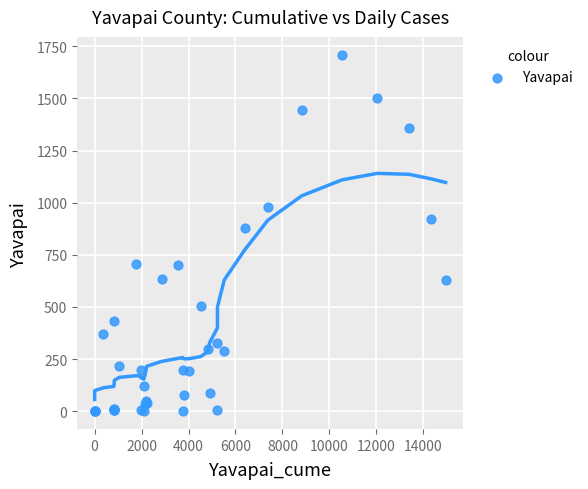

What Y value in the scatter plot is closest to 855?

877